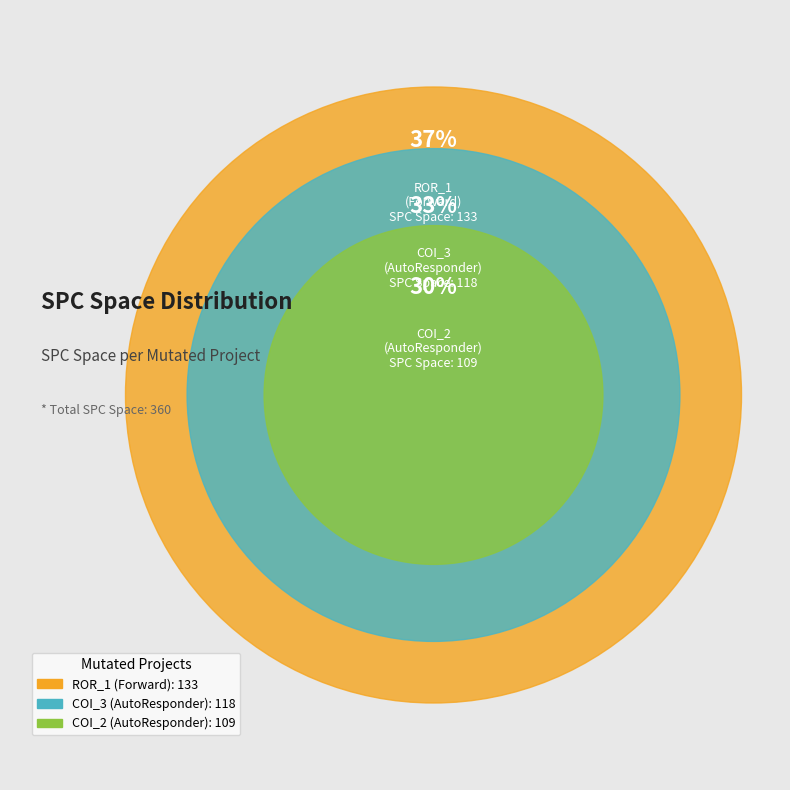

To the nearest percent, what is the combined percentage of AutoResponder.EmailSystem.Client.COI_2 and AutoResponder.EmailSystem.Client.COI_3?

63%